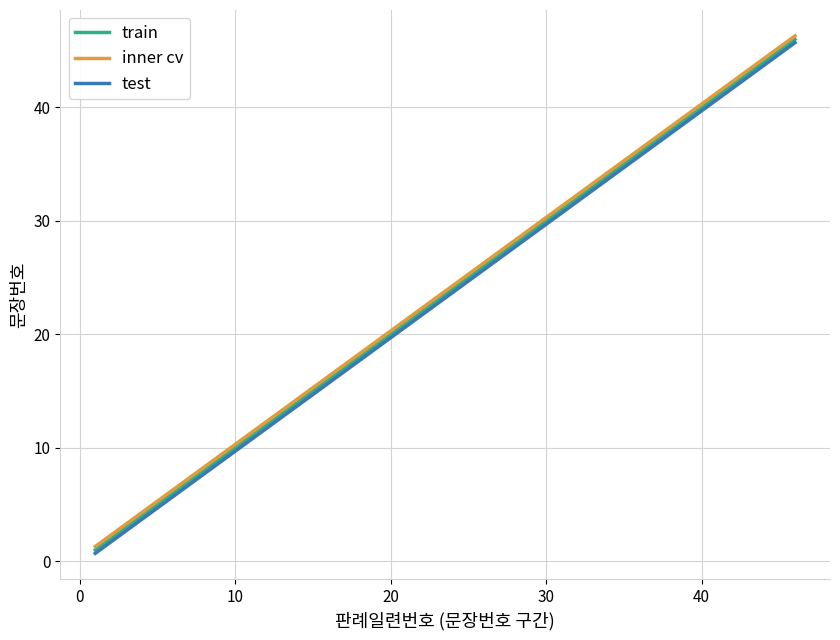

What is the greatest value displayed?

46.3